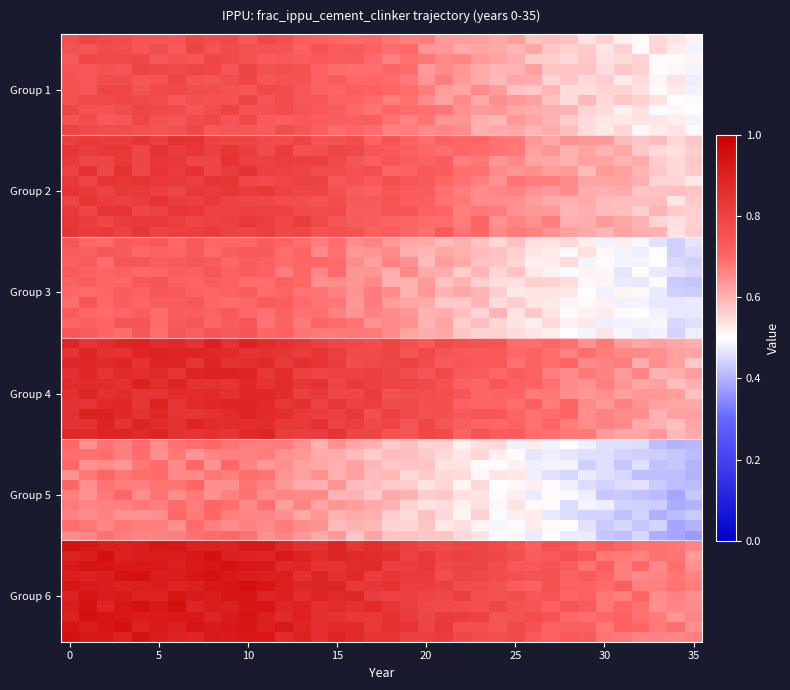

Which category has the lowest value across all series?

35